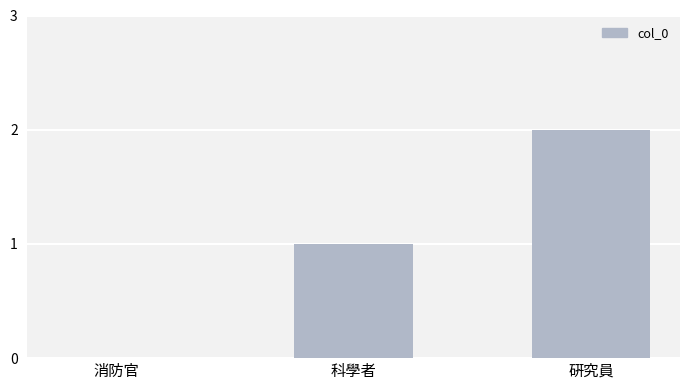

Is it true that the value at 硏究員 is 2?

True